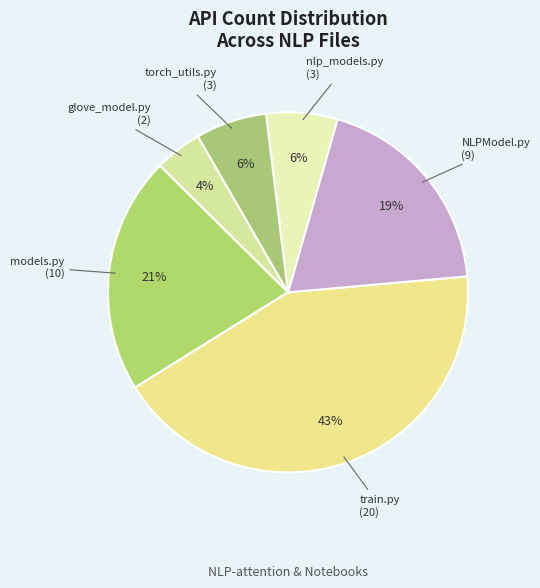

Is it true that nlp_models.py is 6% of the pie?

True